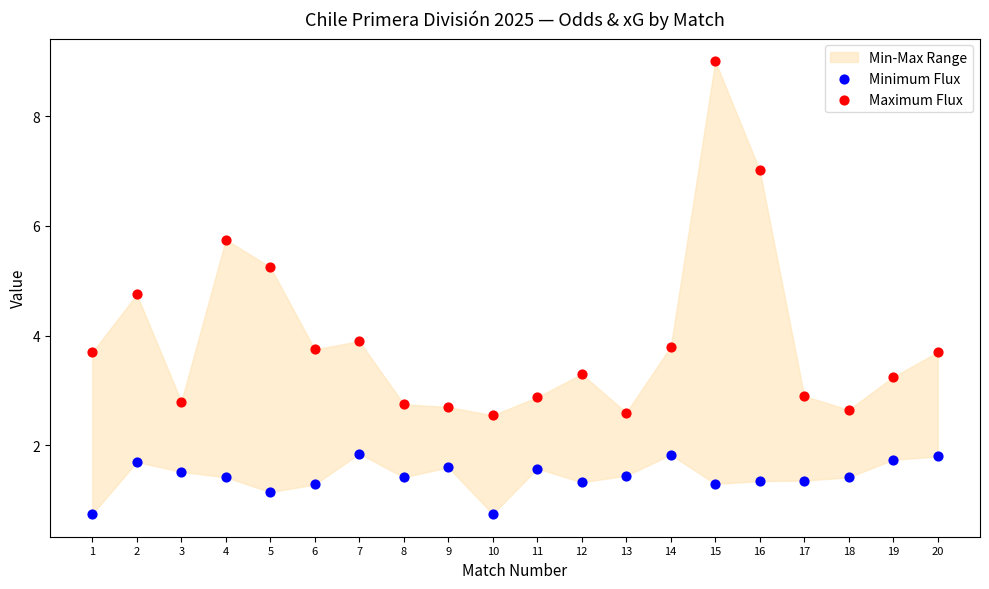

Which series has the largest Y range (max minus min)?

Maximum Flux